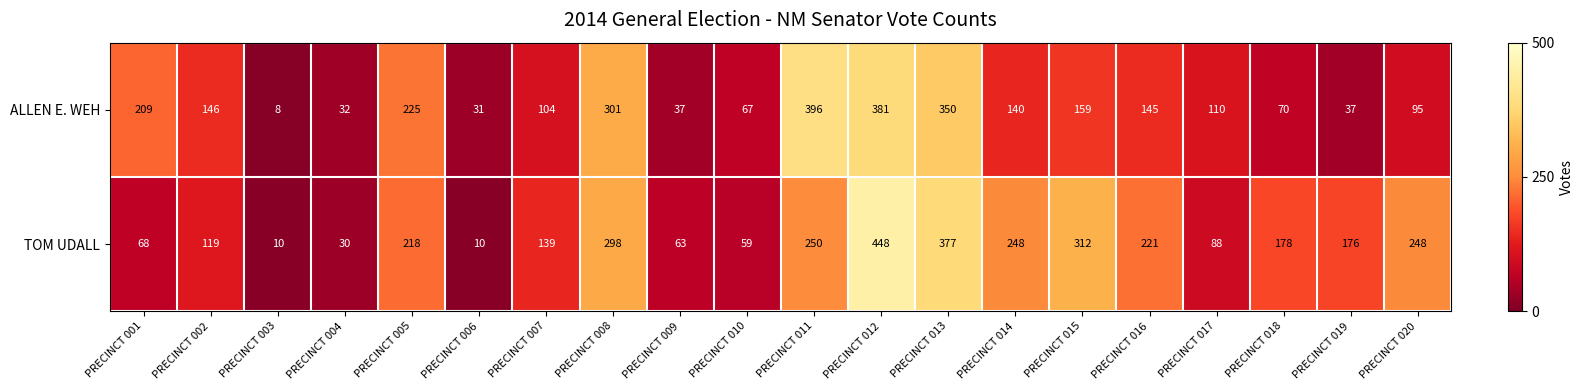

What is the average value of the TOM UDALL series?

178